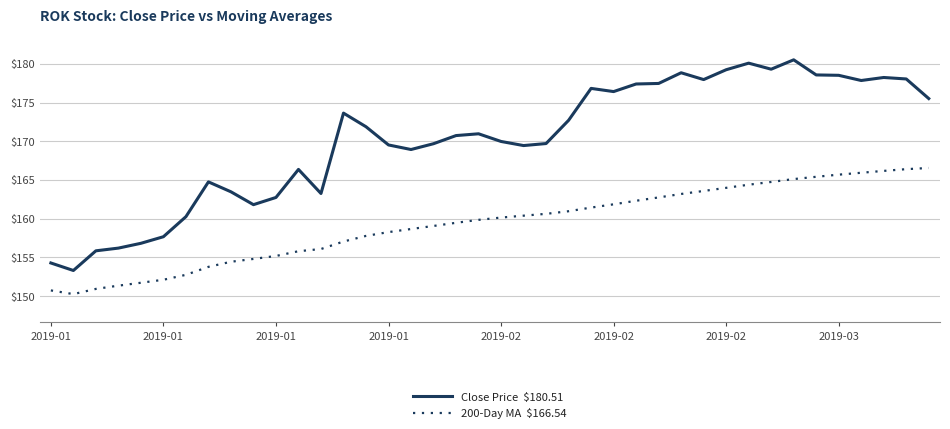

What is the maximum value shown in the chart?

180.5